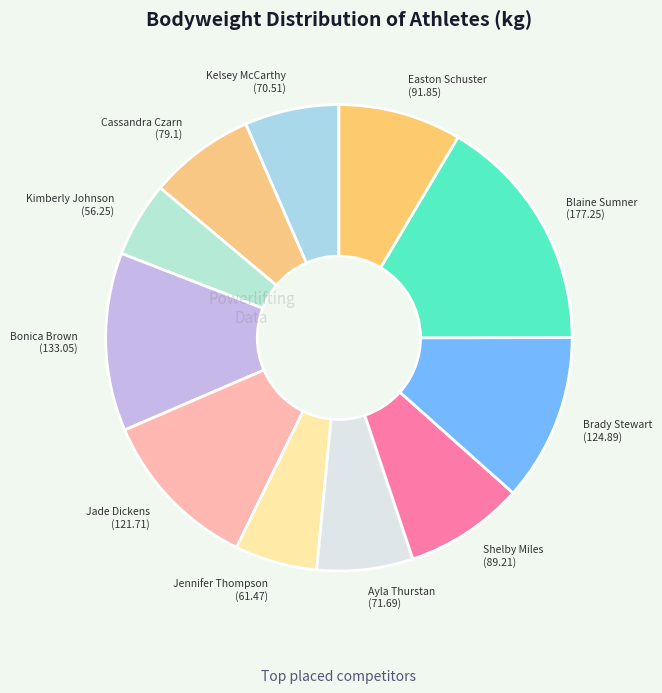

Does any single category account for the majority?

No